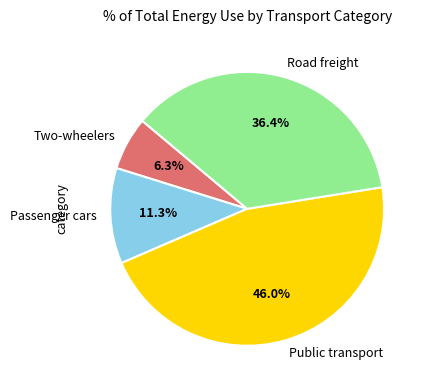

Which has a higher value, Passenger cars or Two-wheelers?

Passenger cars